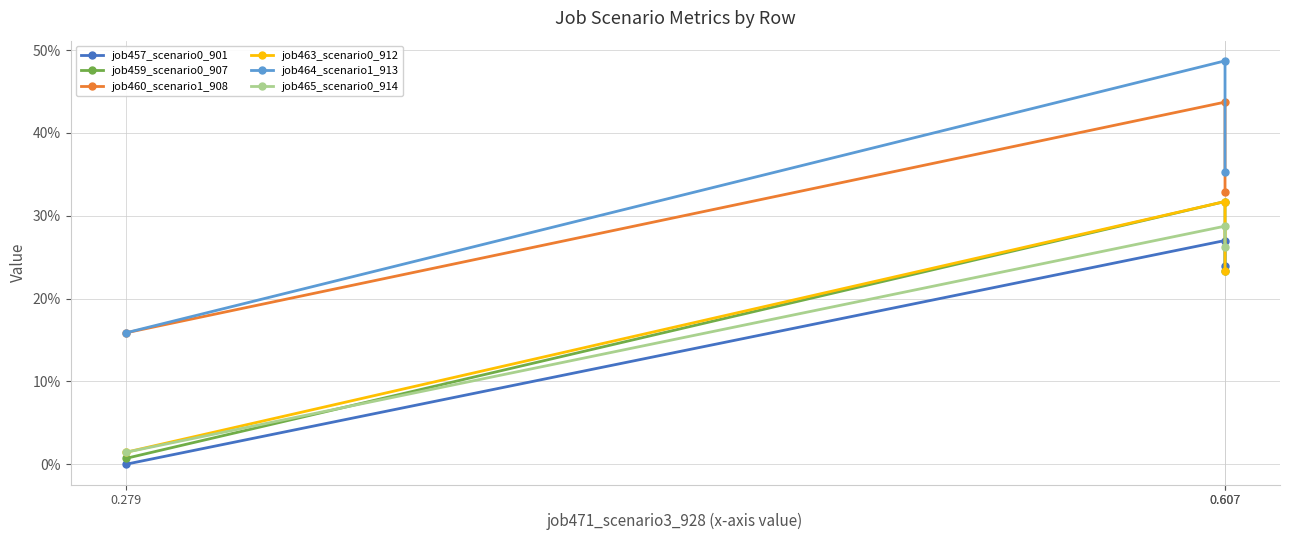

At which category is the sum across all series the highest?

0.607